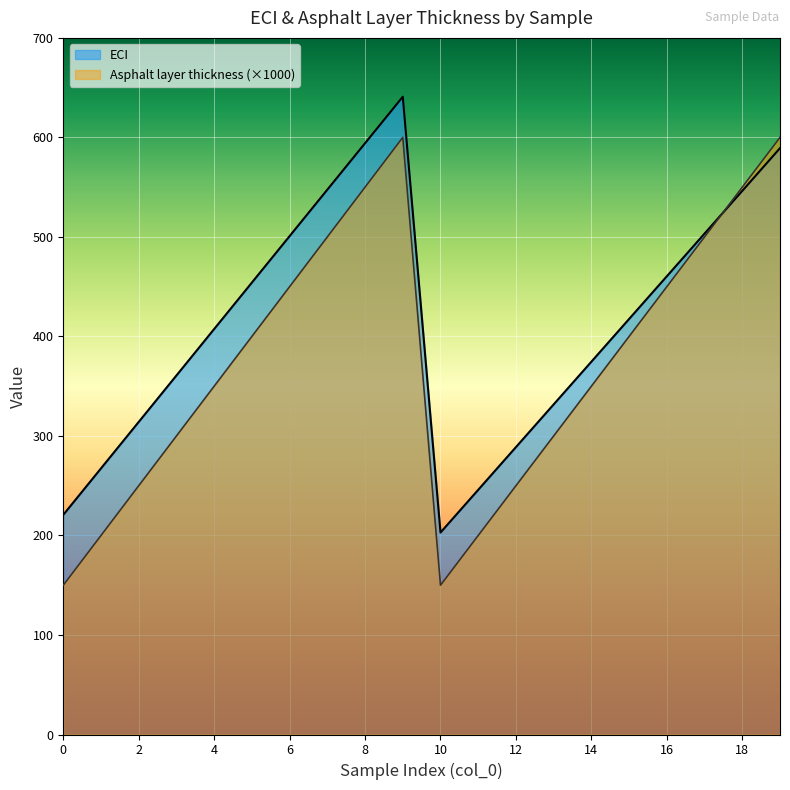

True or false: Asphalt layer thickness and ECI intersect in this chart.

True